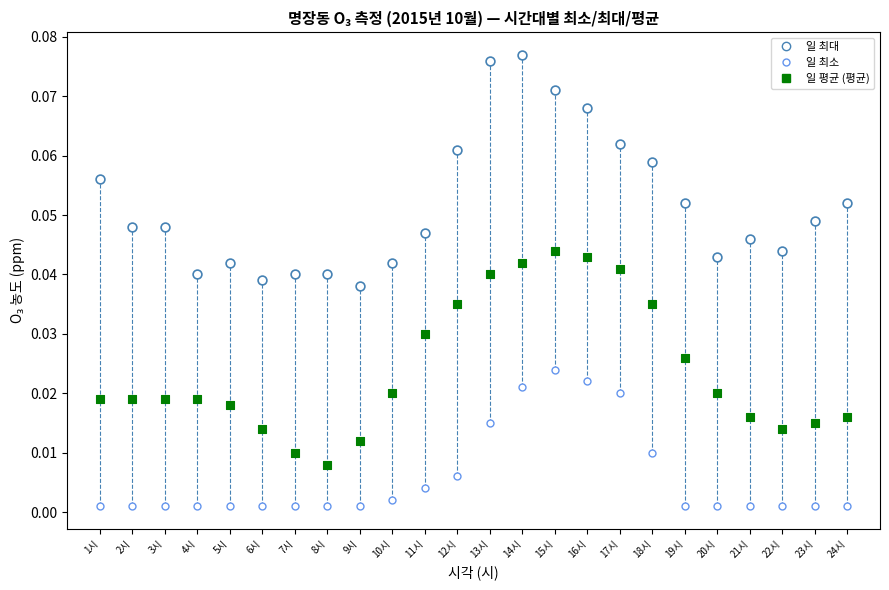

Count the number of points in this scatter plot.

72